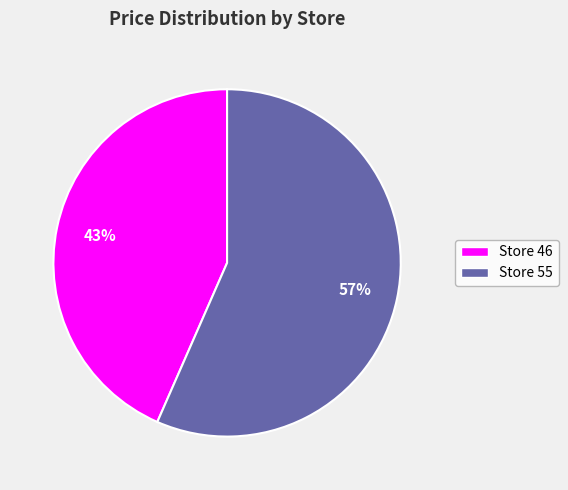

To the nearest percent, what is the average slice percentage?

50%